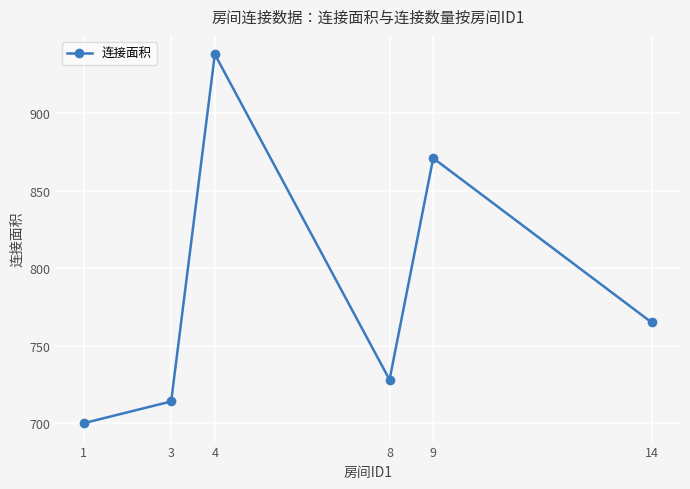

What is the value of the 2nd point from the left?

714